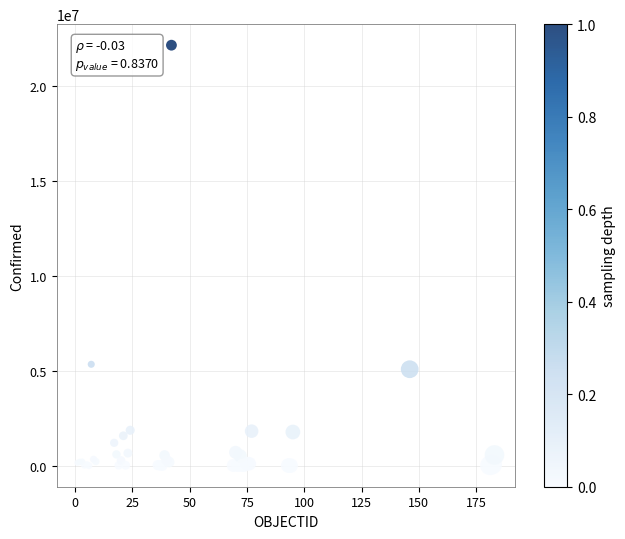

What Y value in the scatter plot is closest to 11075058?

5343153